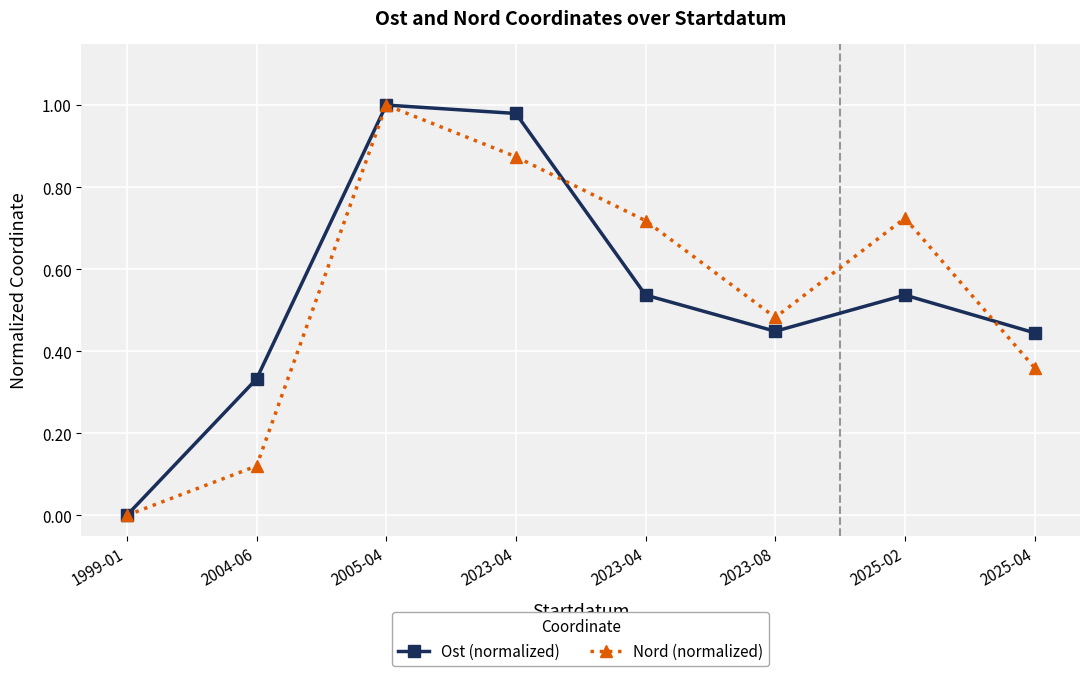

Does the chart have visible grid lines?

Yes